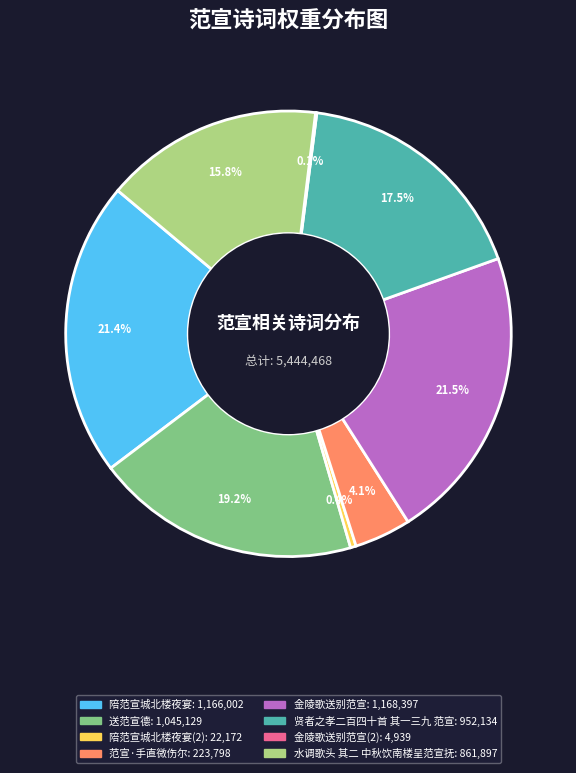

Is there a majority slice in this chart?

No